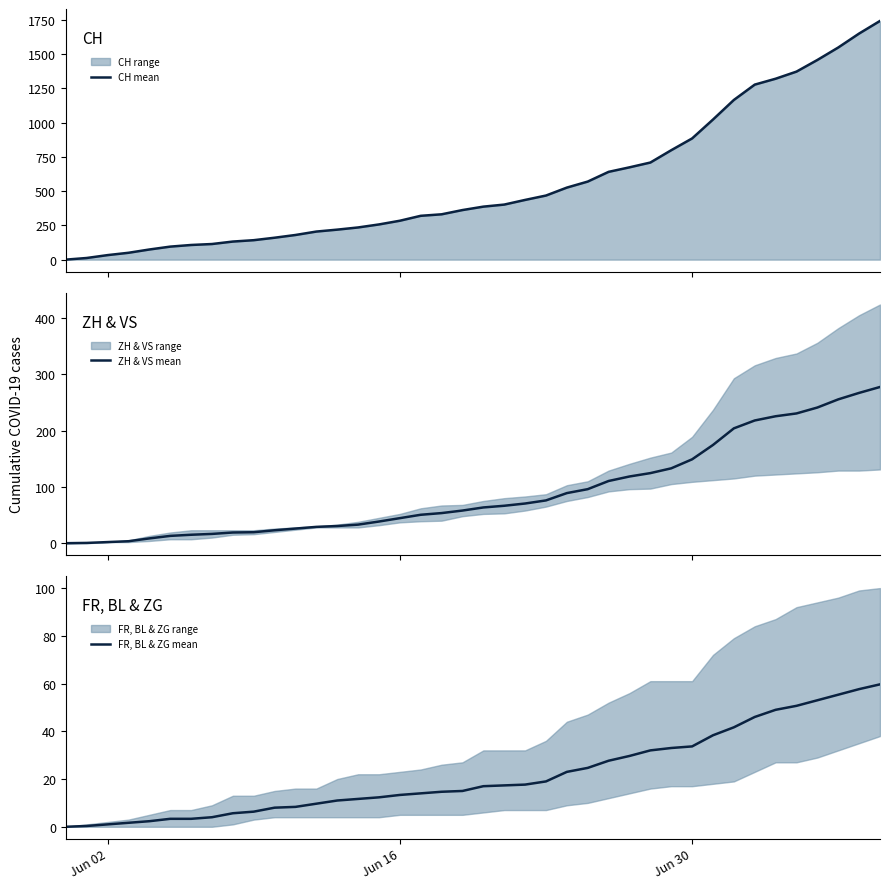

What is the difference between the second highest and second lowest values in the FR, BL & ZG mean series?

57.3